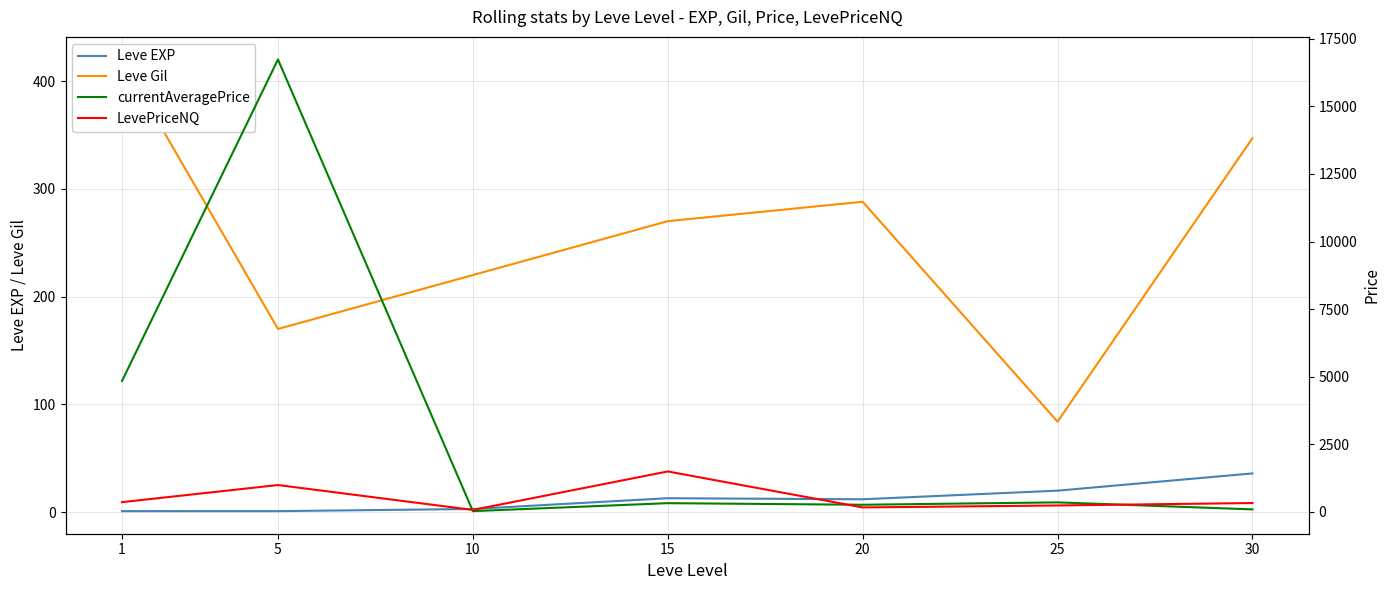

What is the sum of all currentAveragePrice values?

22651